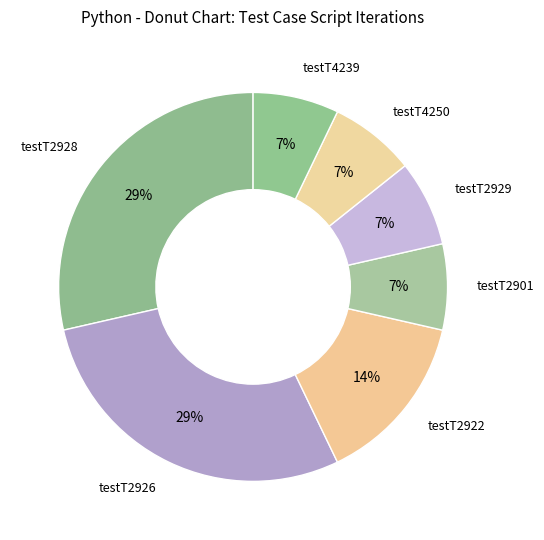

Is there a majority slice in this chart?

No